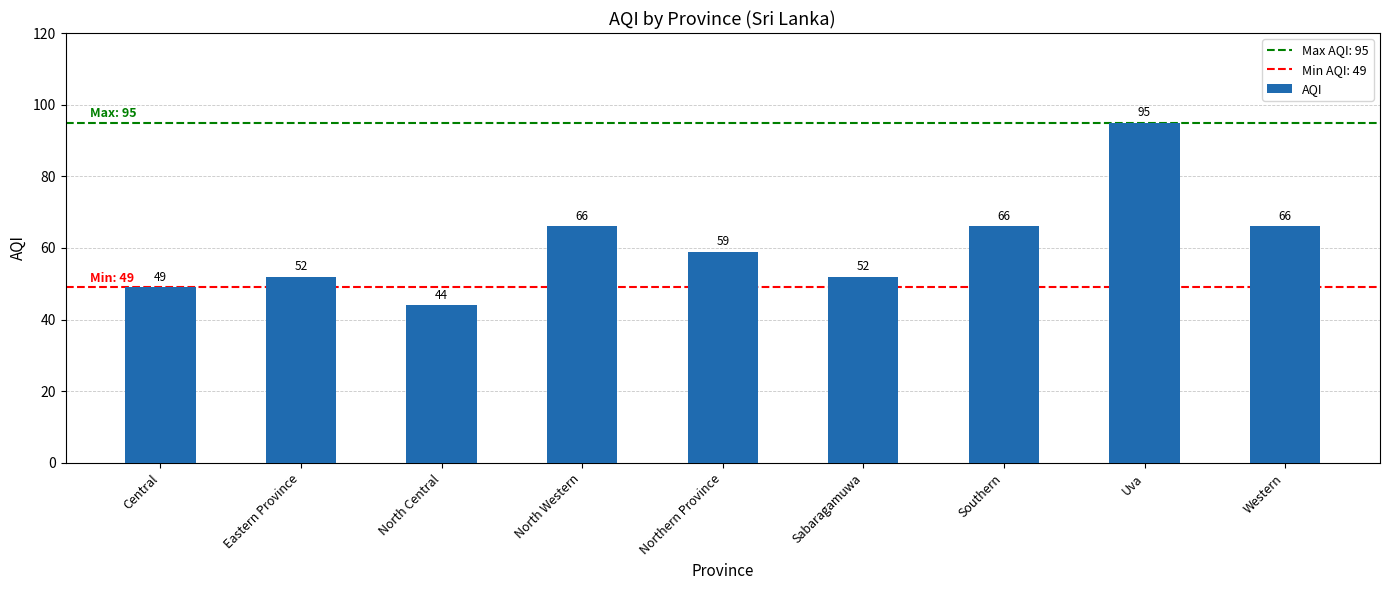

At which label does the data first exceed 59?

North Western